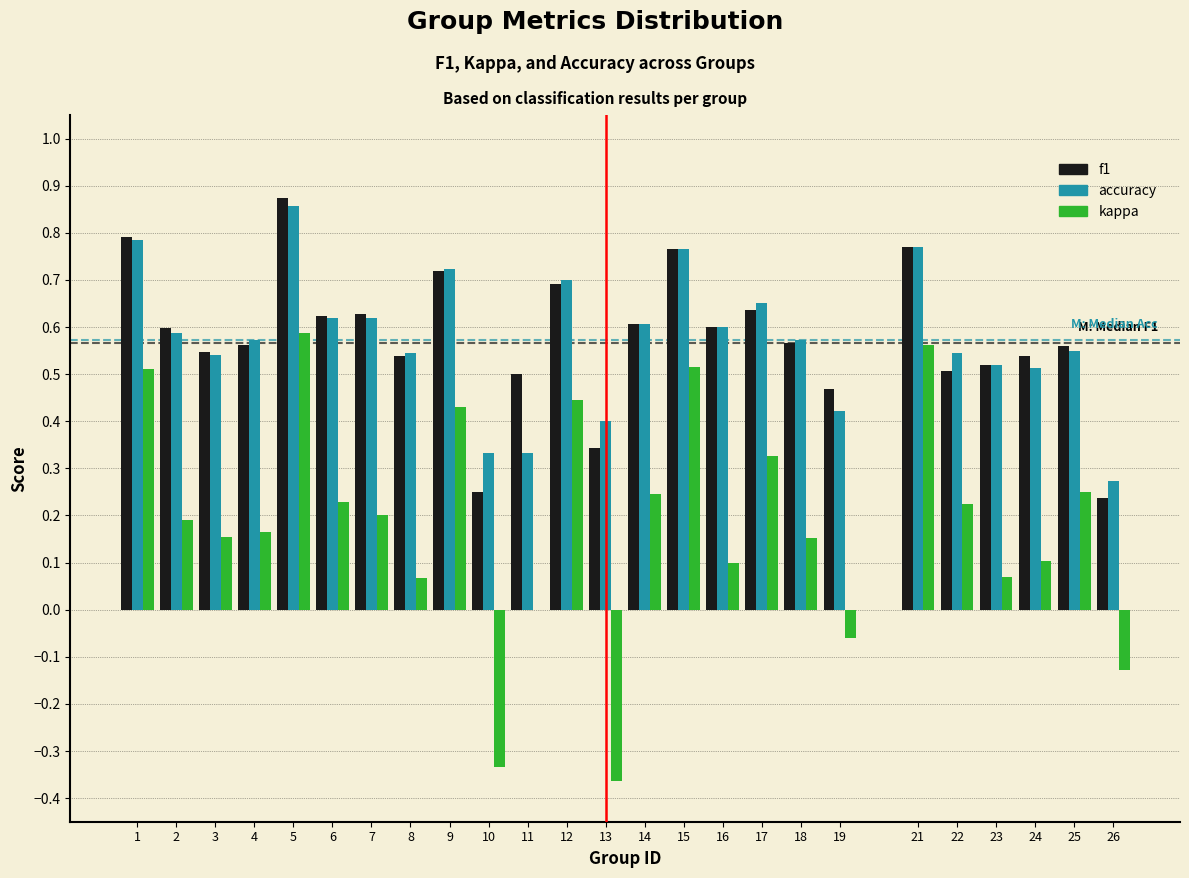

Is the value of kappa at 19 greater than the value of accuracy at 14?

No